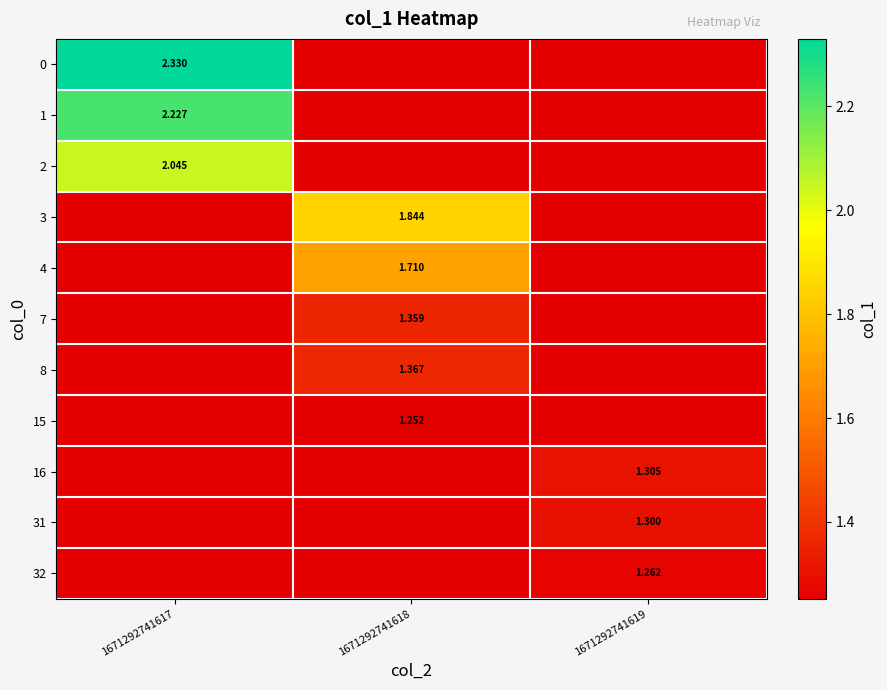

The value of 16 at 1671292741618 is 1.3. True or false?

True